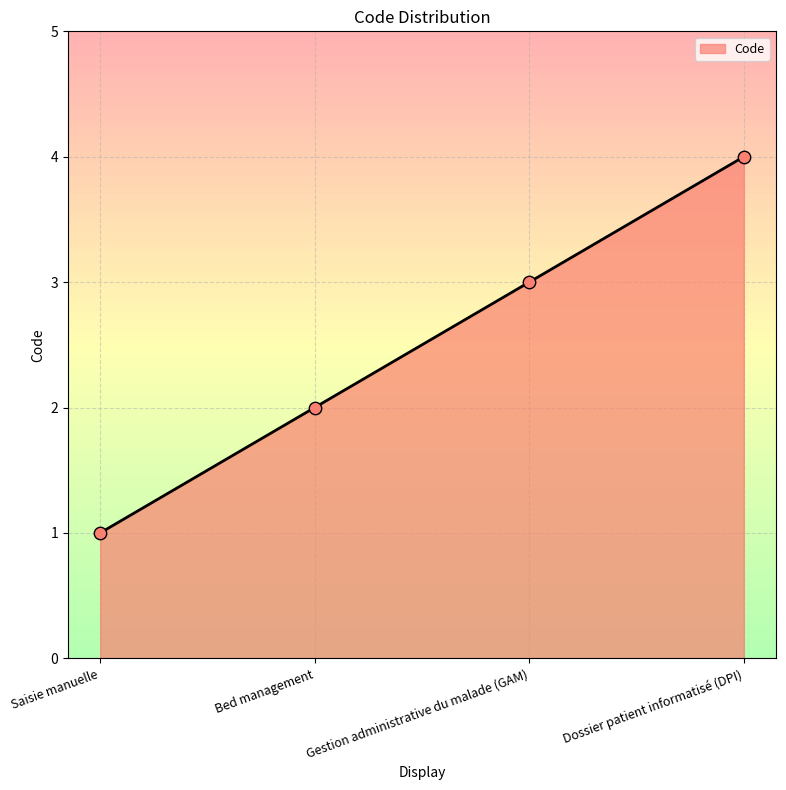

What is the ratio of the value at Dossier patient informatisé (DPI) to the value at Gestion administrative du malade (GAM)?

1.3